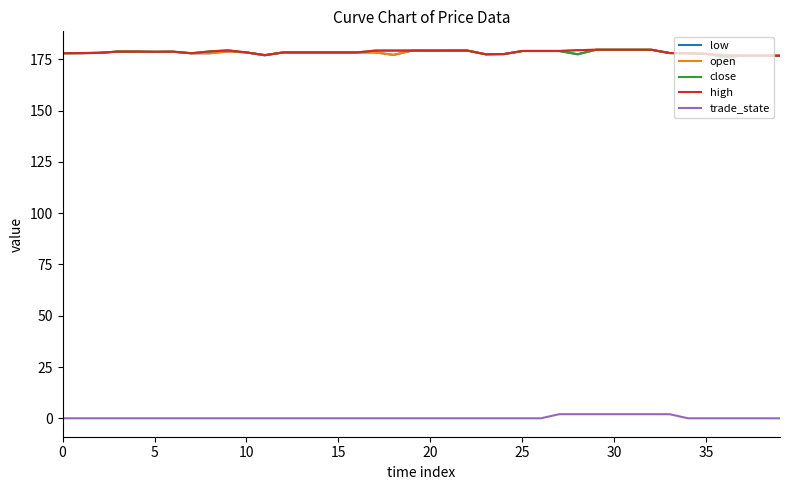

What is the average value of the open series?

178.4